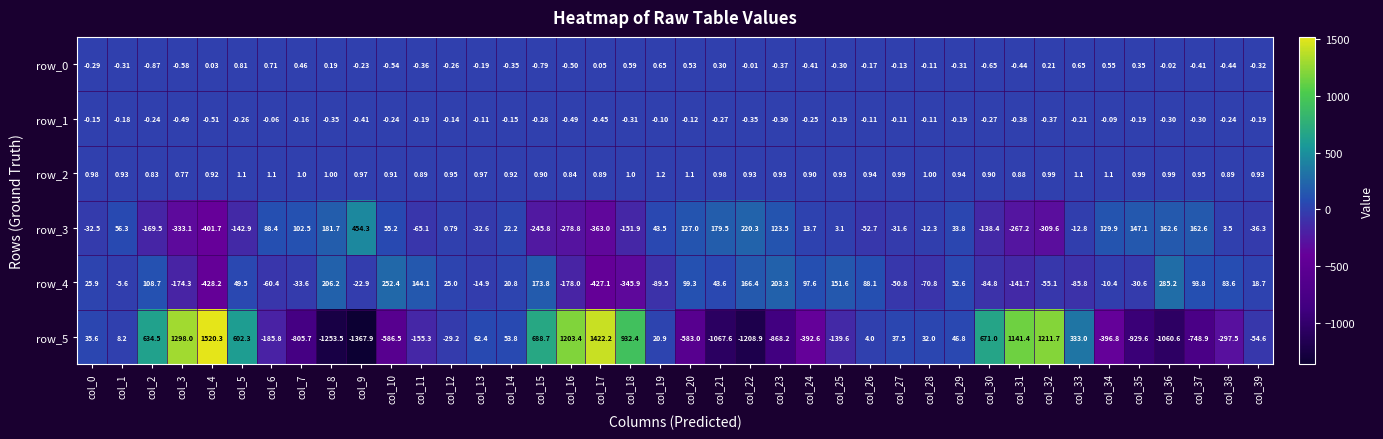

Where is row_5 nearest to the value 76?

col_13